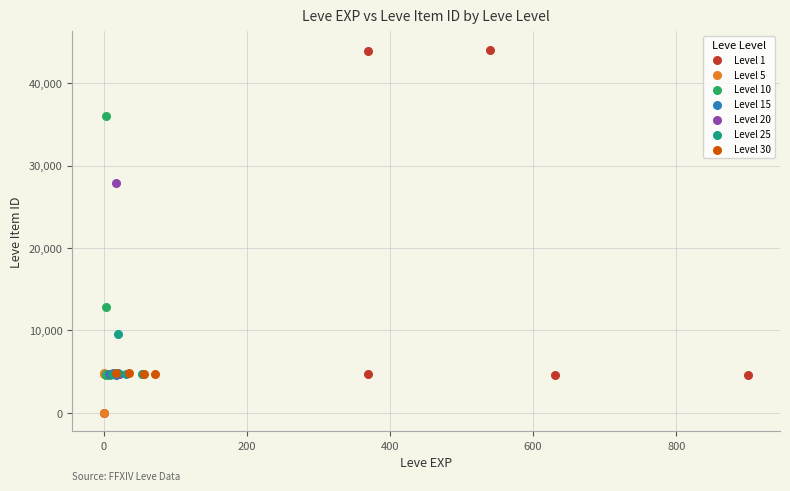

Which series reaches the maximum Y coordinate?

Level 1